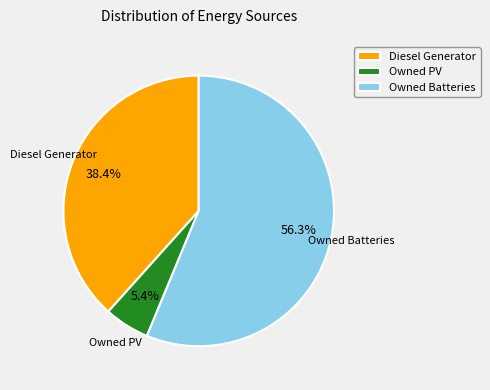

What is the total percentage of Owned Batteries and Diesel Generator?

94.6%